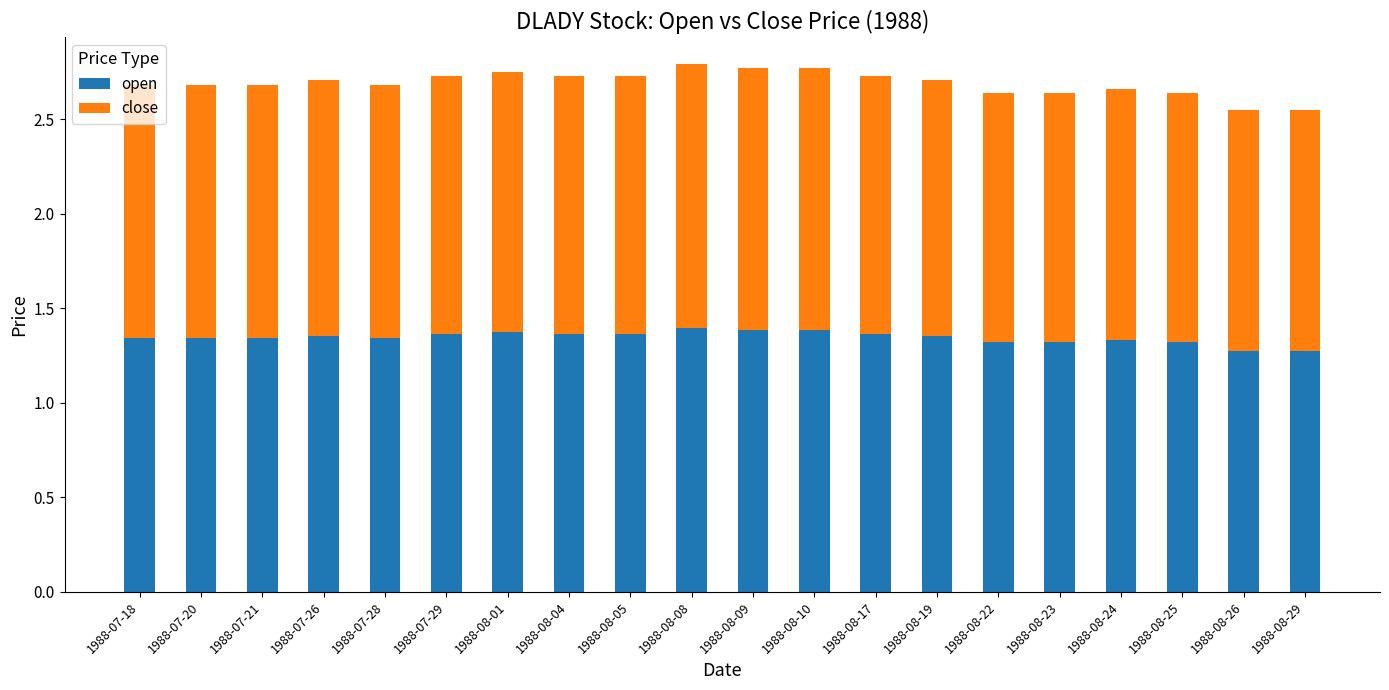

What is the sum of all open values?

26.9